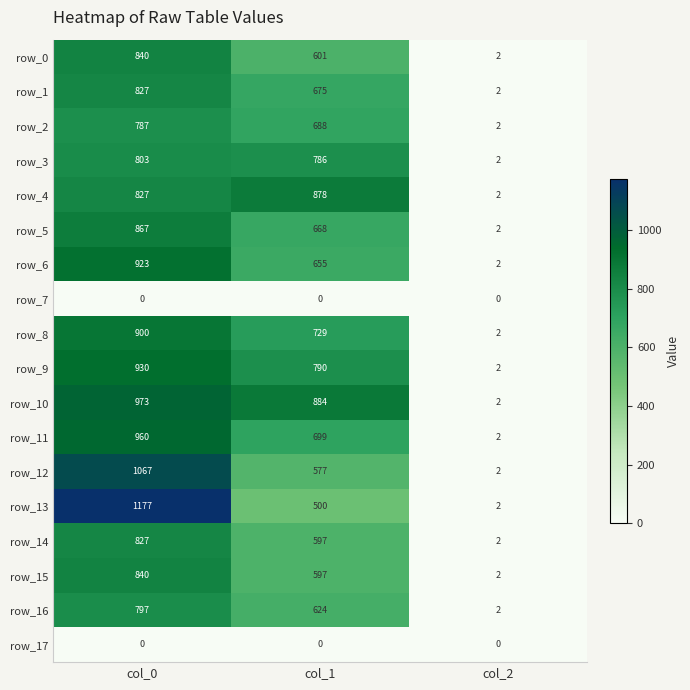

At which category is the sum across all series the highest?

col_0